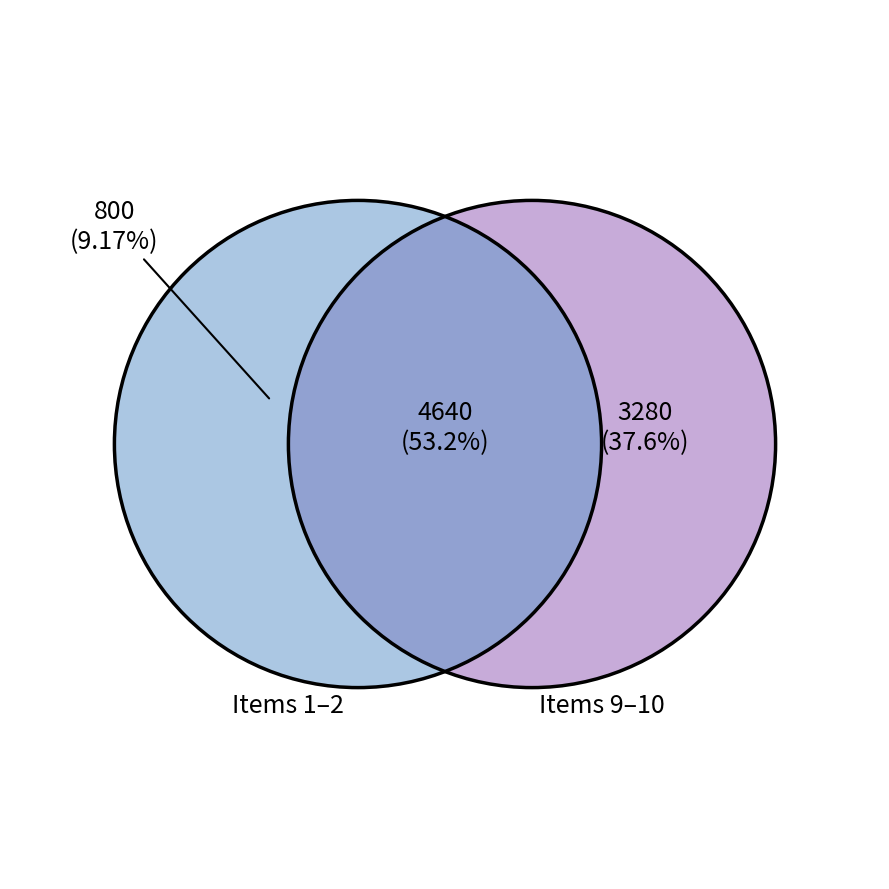

Is there any slice that represents more than half of the pie?

No